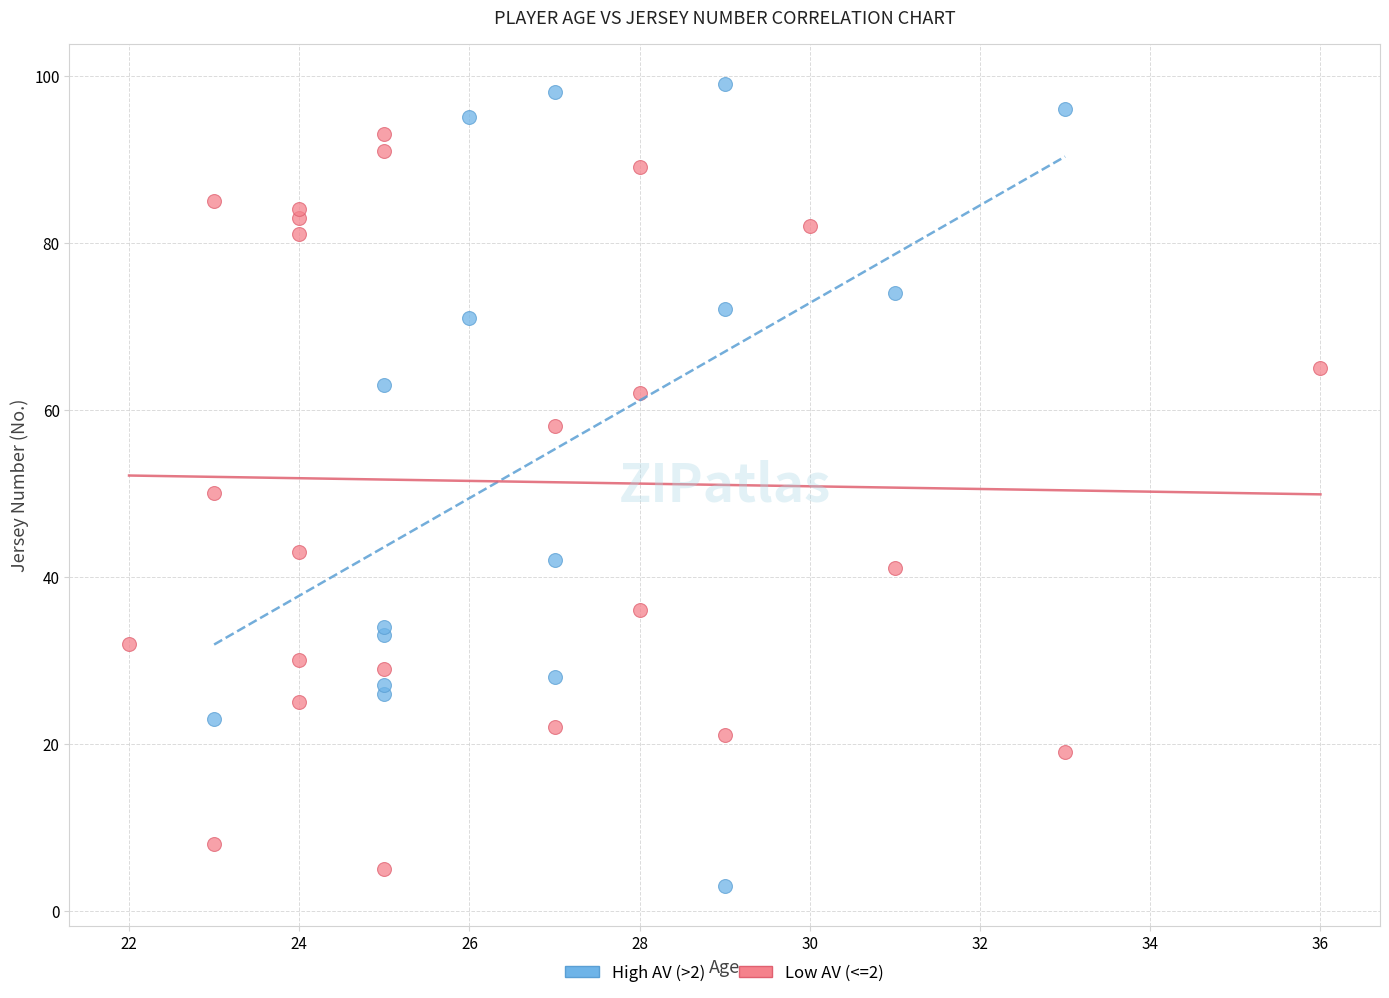

Which series has the largest Y range (max minus min)?

High AV (>2)